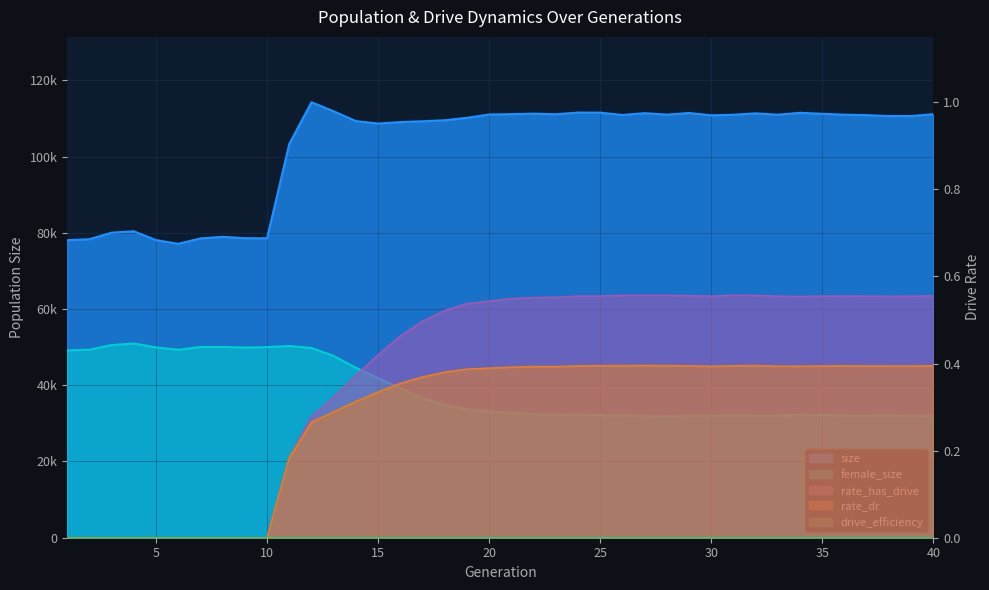

What is the value of the rate_has_drive point at the 28th from the left?

0.6